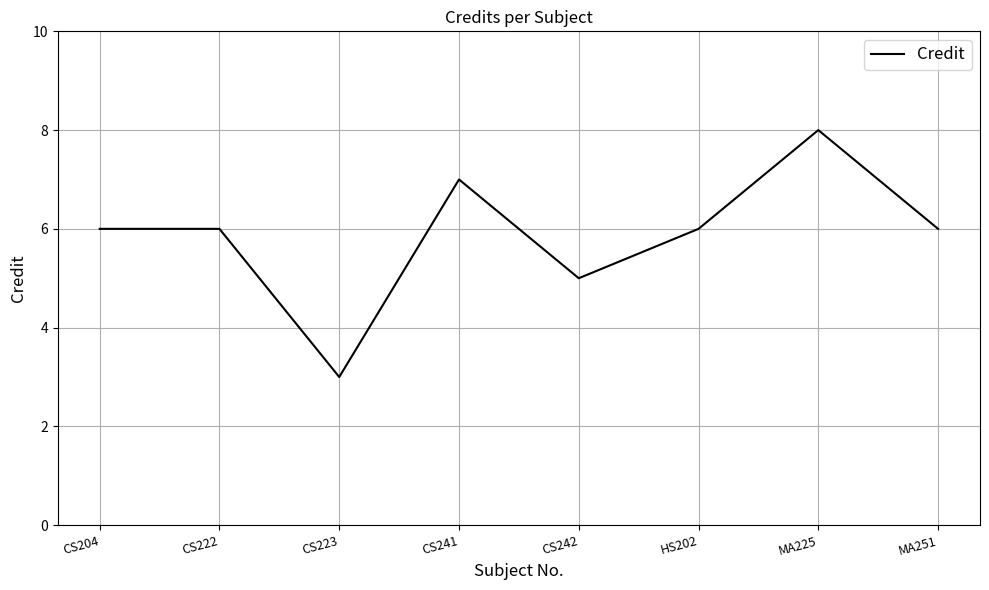

What is the difference between the maximum and minimum values?

5